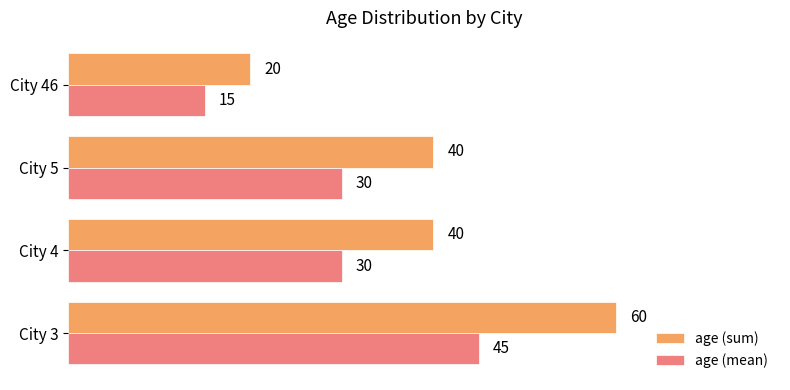

Rank the series by their maximum value, from lowest to highest.

age (mean), age (sum)